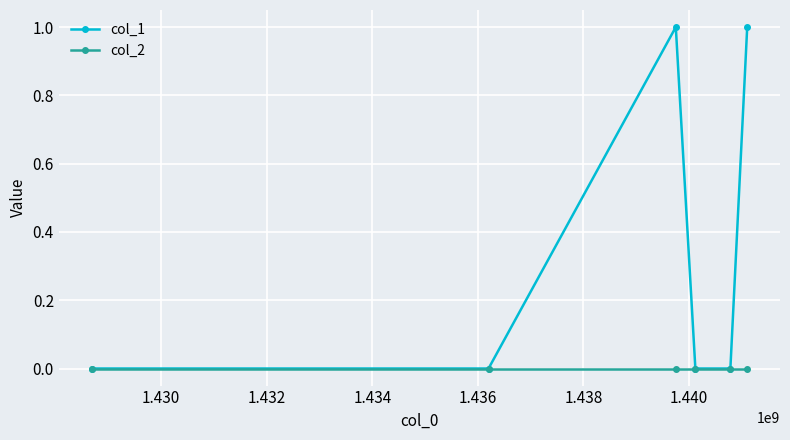

Rank the series by their maximum value, from lowest to highest.

col_2, col_1